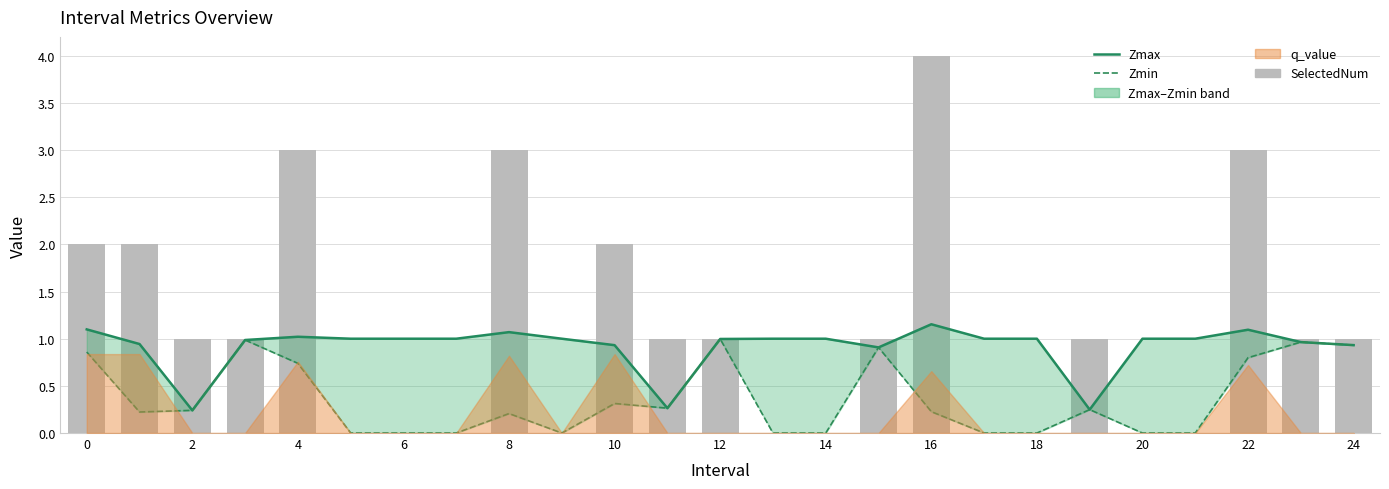

Which series has the largest total across all categories?

SelectedNum